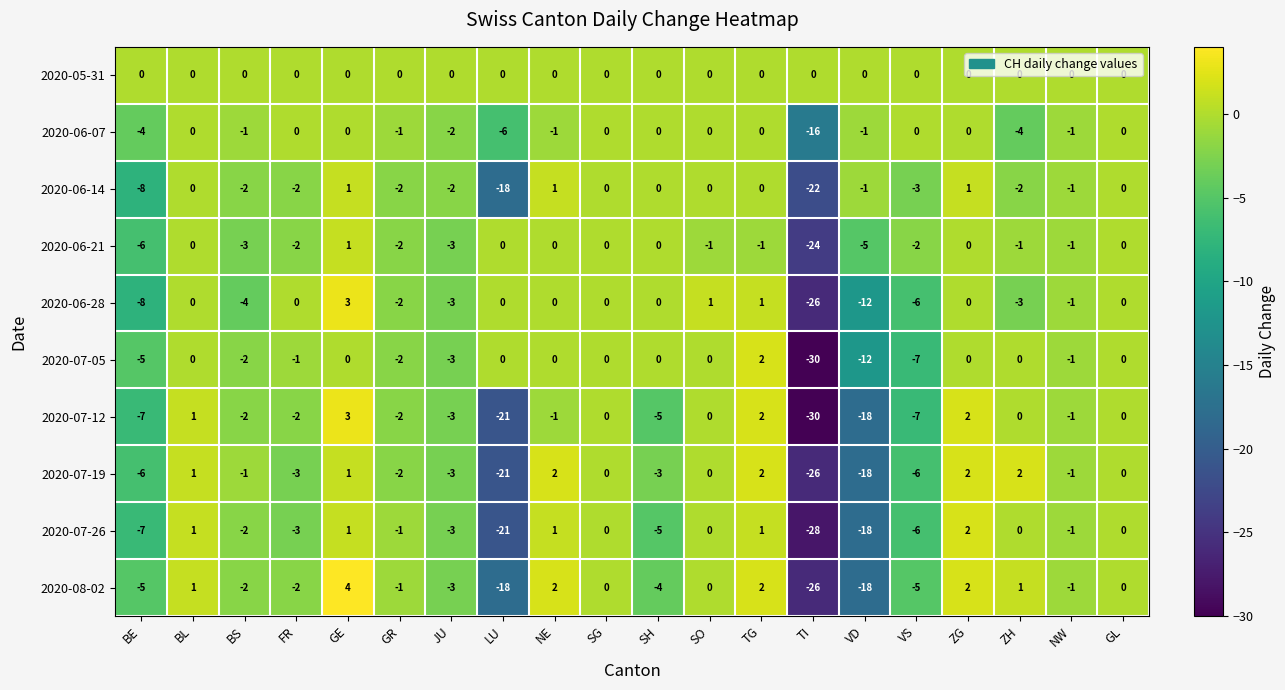

What is the smallest value displayed?

-30